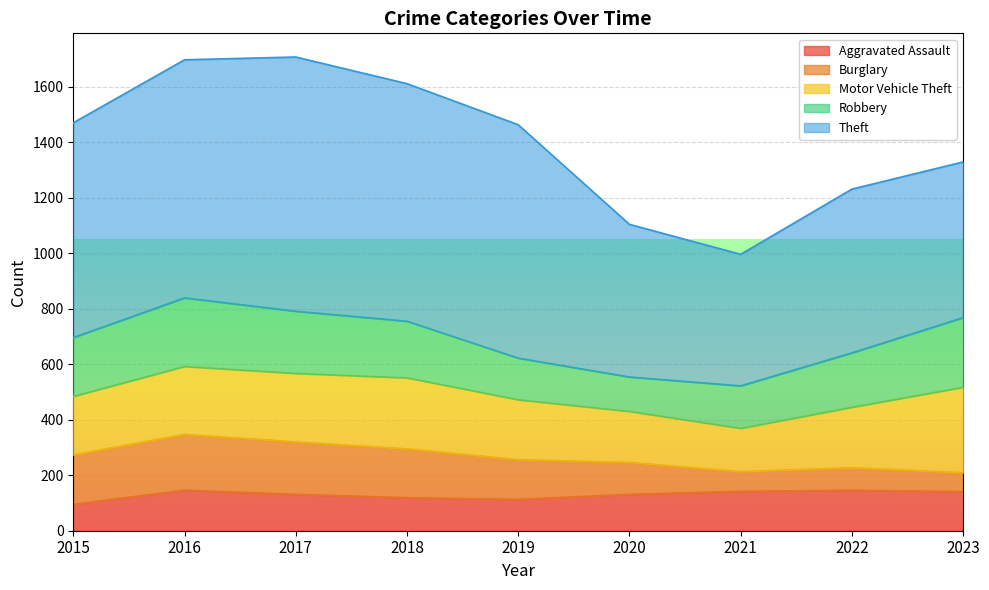

Which series ends up on top after the final intersection of Motor Vehicle Theft and Robbery?

Motor Vehicle Theft